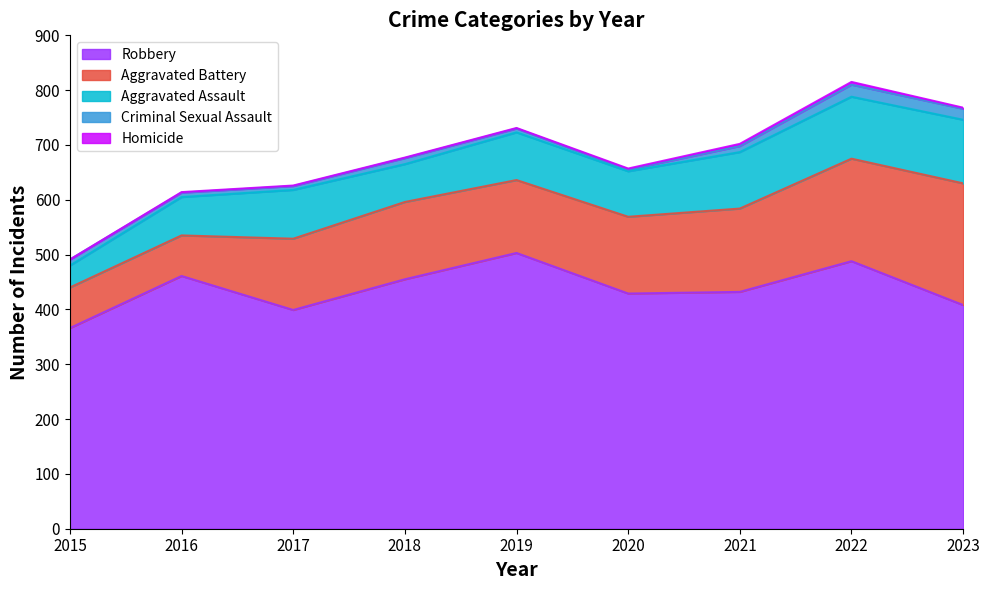

True or false: Homicide and Aggravated Battery cross at least once.

False